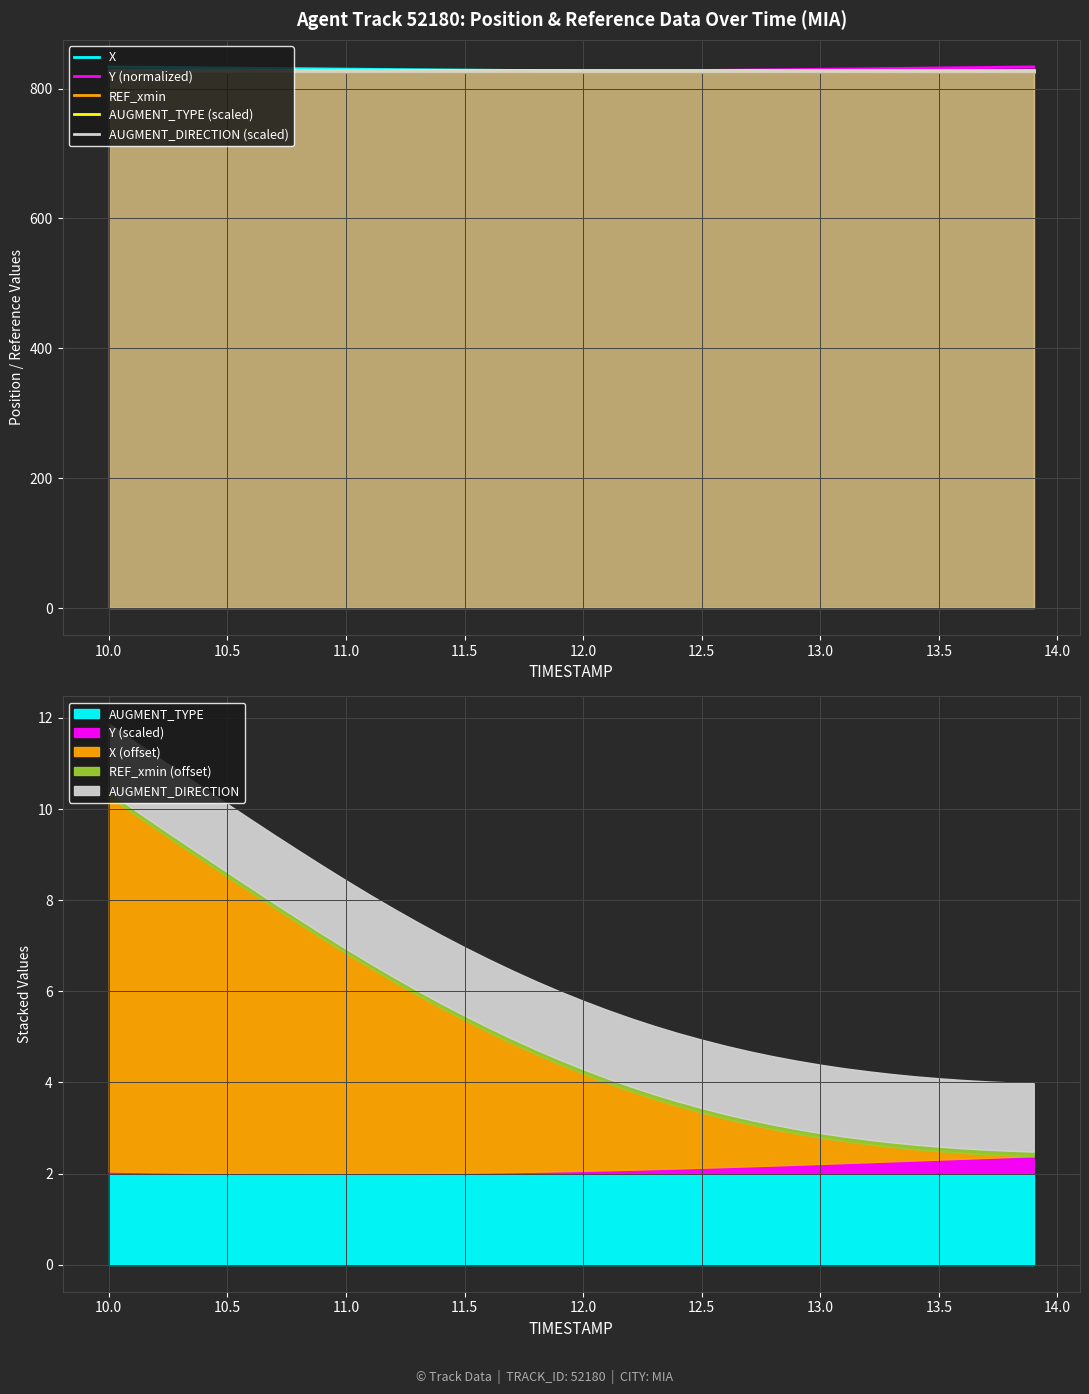

What is the highest value of the AUGMENT_TYPE (scaled) series?

828.0